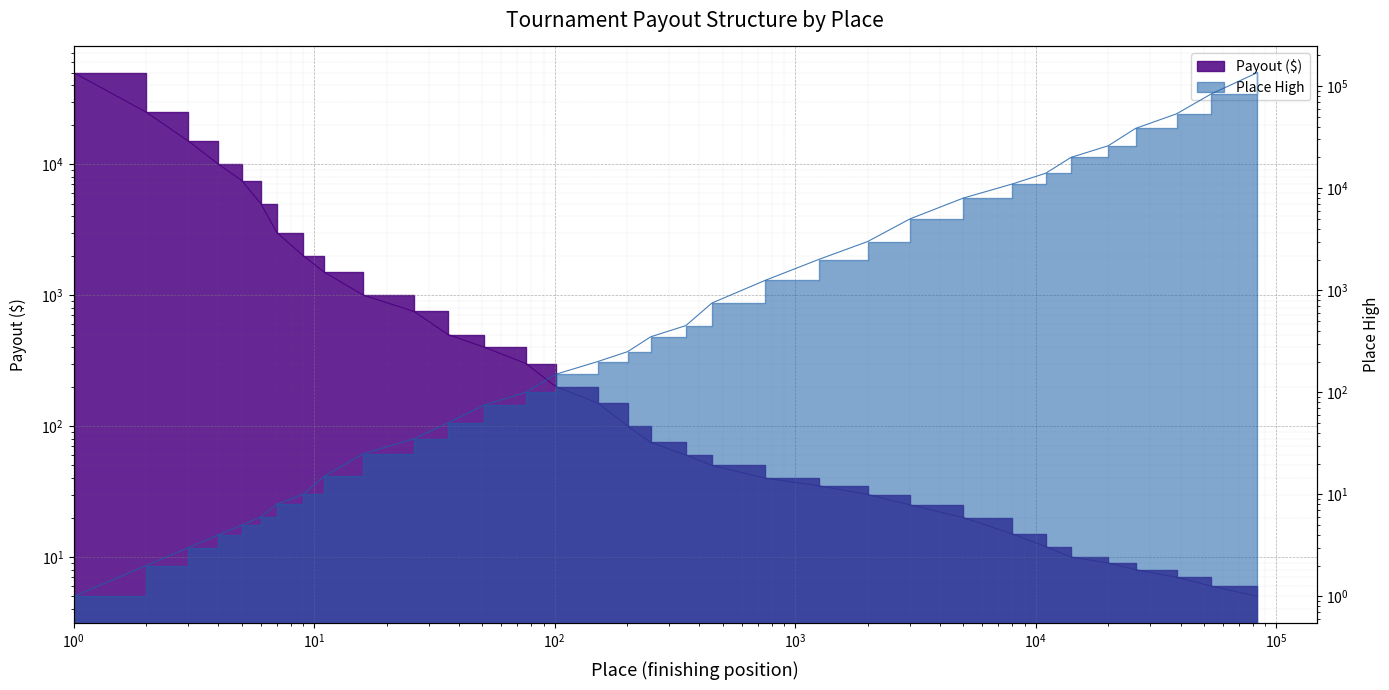

Does the chart display data point markers on the line(s)?

No